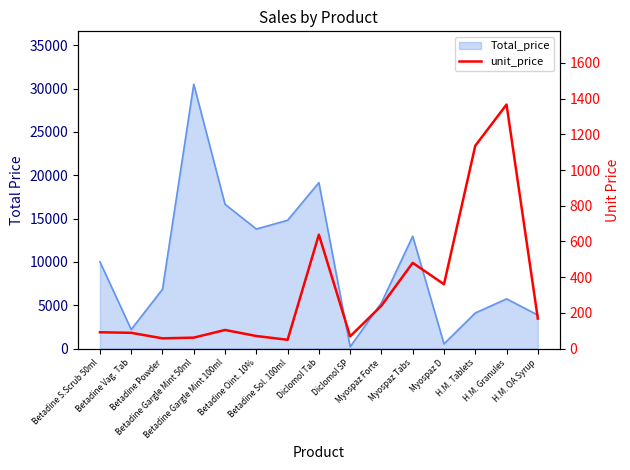

Where is the first local minimum?

Betadine Powder